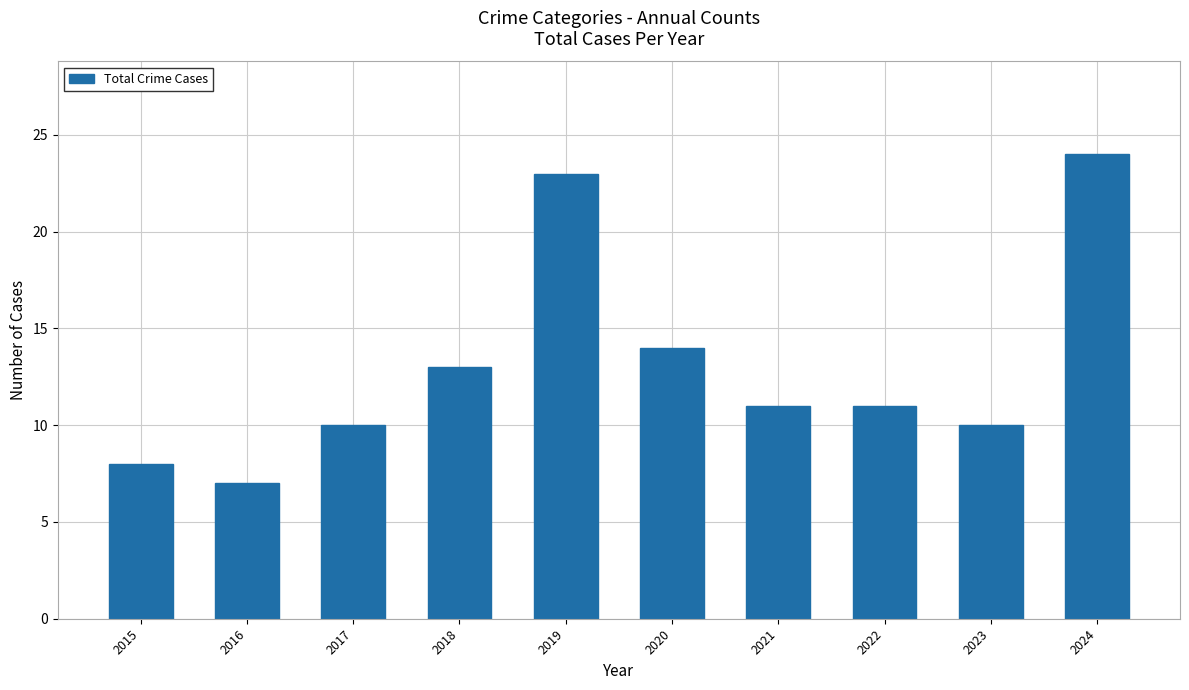

Reading left to right, what are all the values shown in this chart?

2015=8	2016=7	2017=10	2018=13	2019=23	2020=14	2021=11	2022=11	2023=10	2024=24